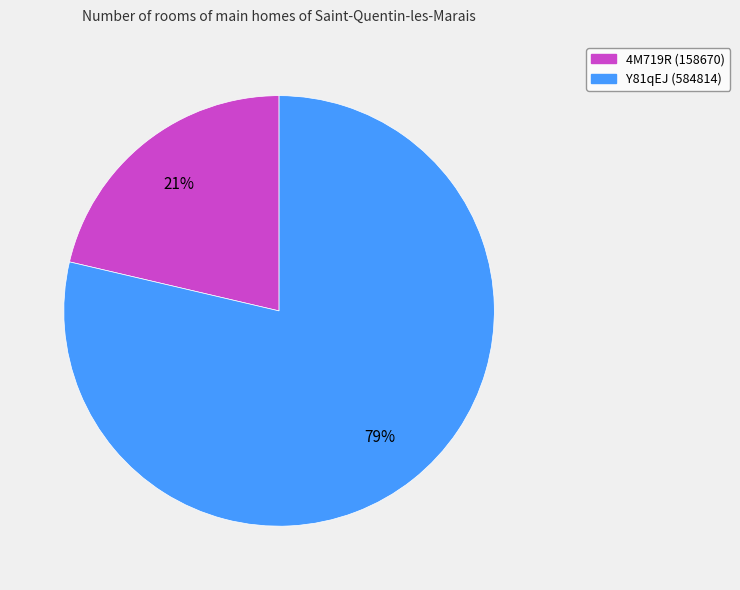

Does 4M719R account for over 50% of the chart?

No